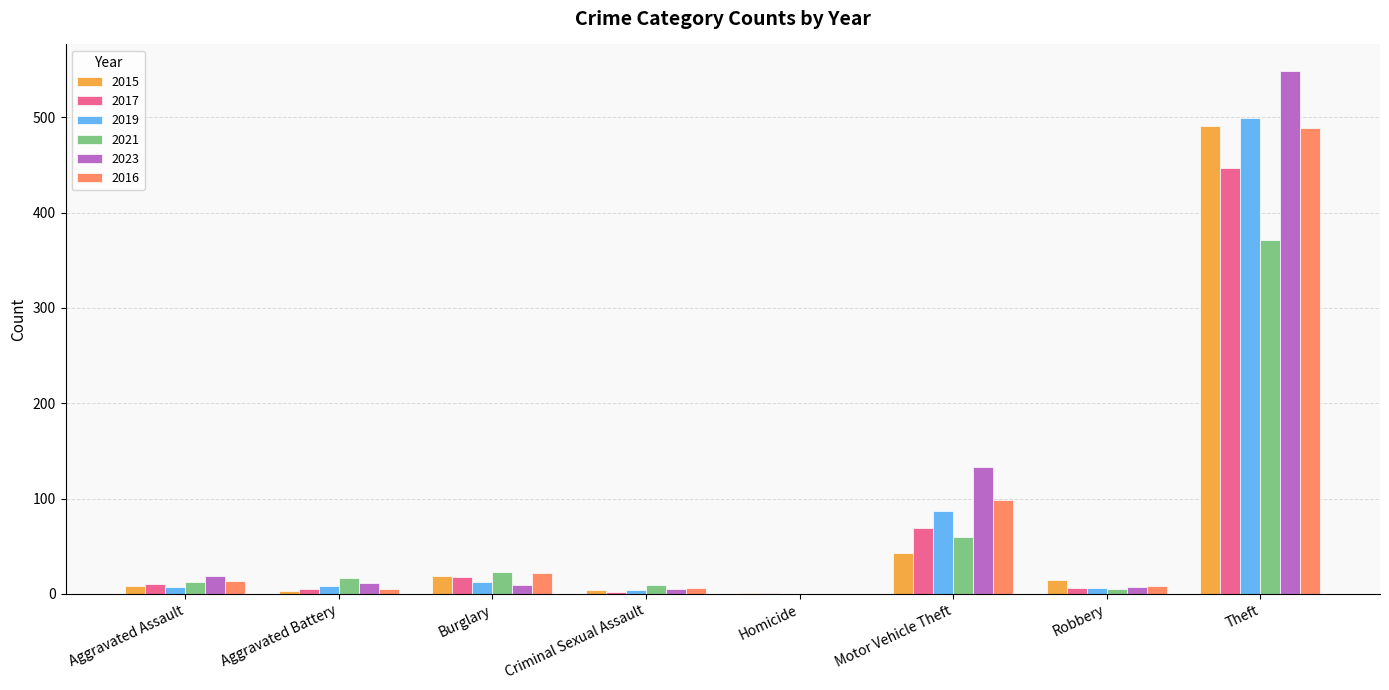

What is the maximum value for 2019?

499